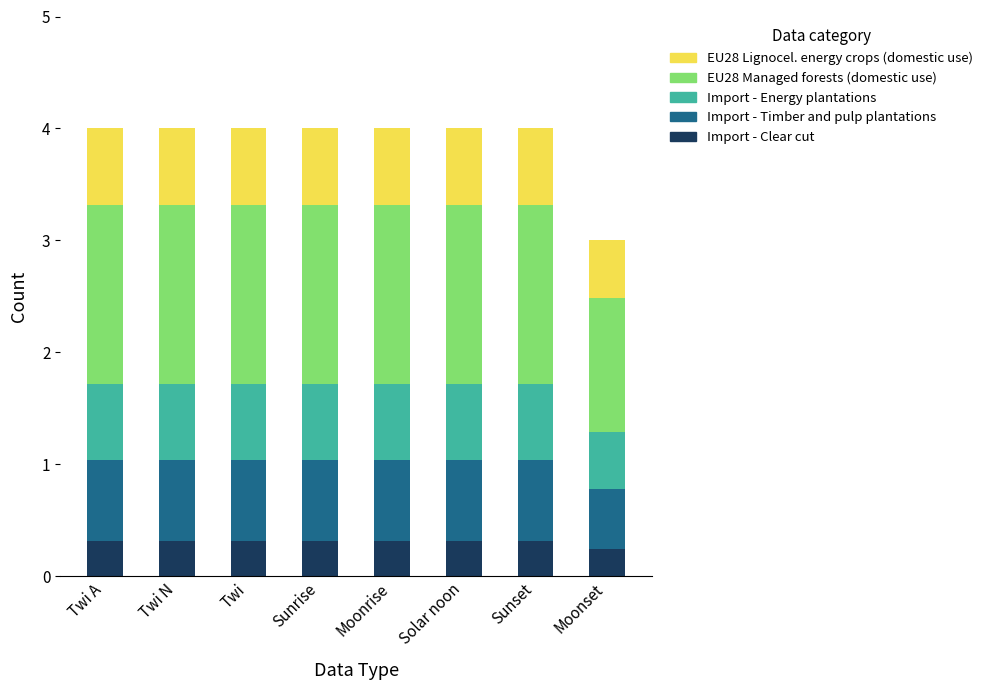

What is the total value across all series at Solar noon?

4.0